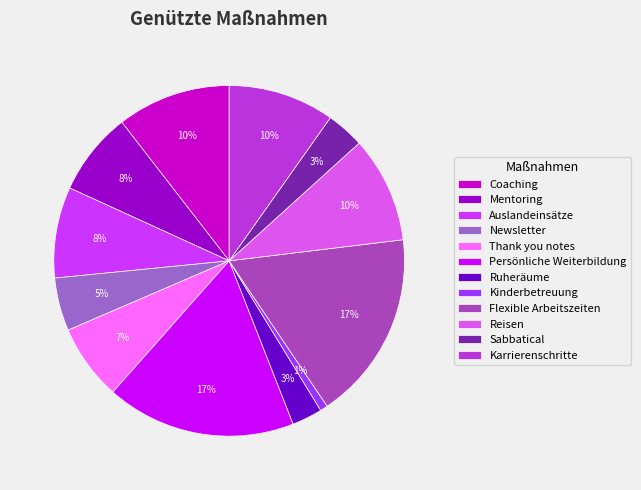

How many slices are in this pie chart?

12